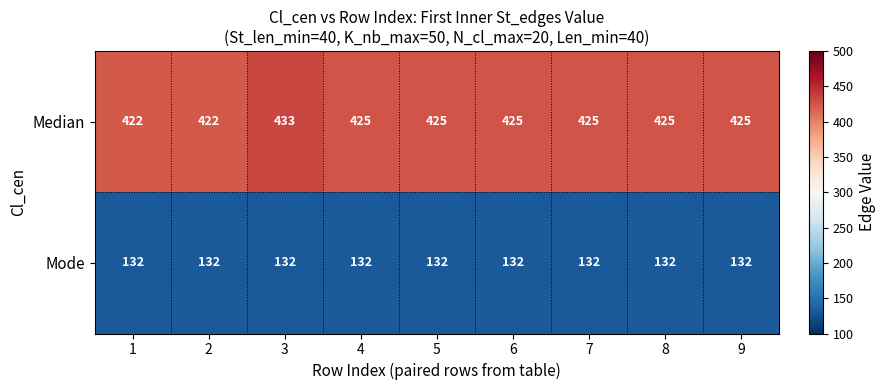

Reading left to right, extract all data points from this chart.

Median: 1=422	2=422	3=433	4=425	5=425	6=425	7=425	8=425	9=425
Mode: 1=132	2=132	3=132	4=132	5=132	6=132	7=132	8=132	9=132